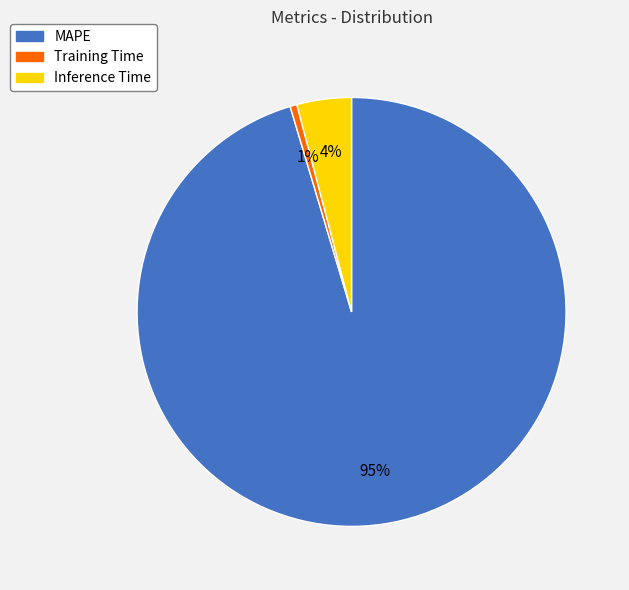

Do Training Time and MAPE together represent more than half of the pie?

Yes